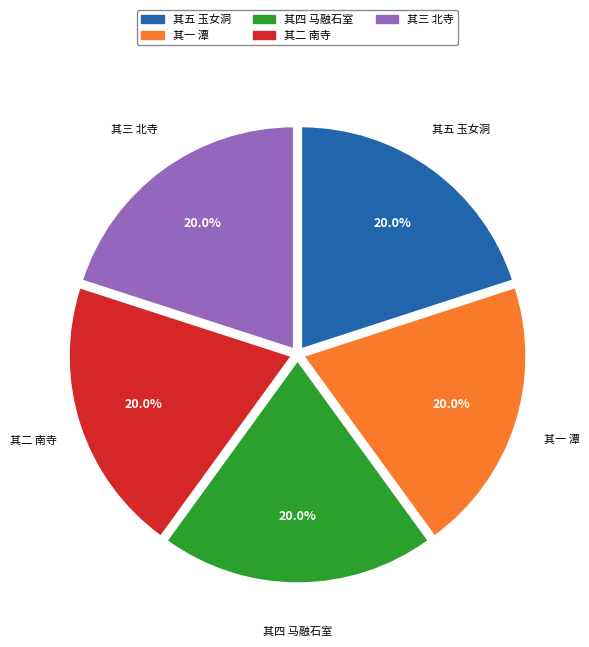

Does 其二 南寺 account for over 50% of the chart?

No